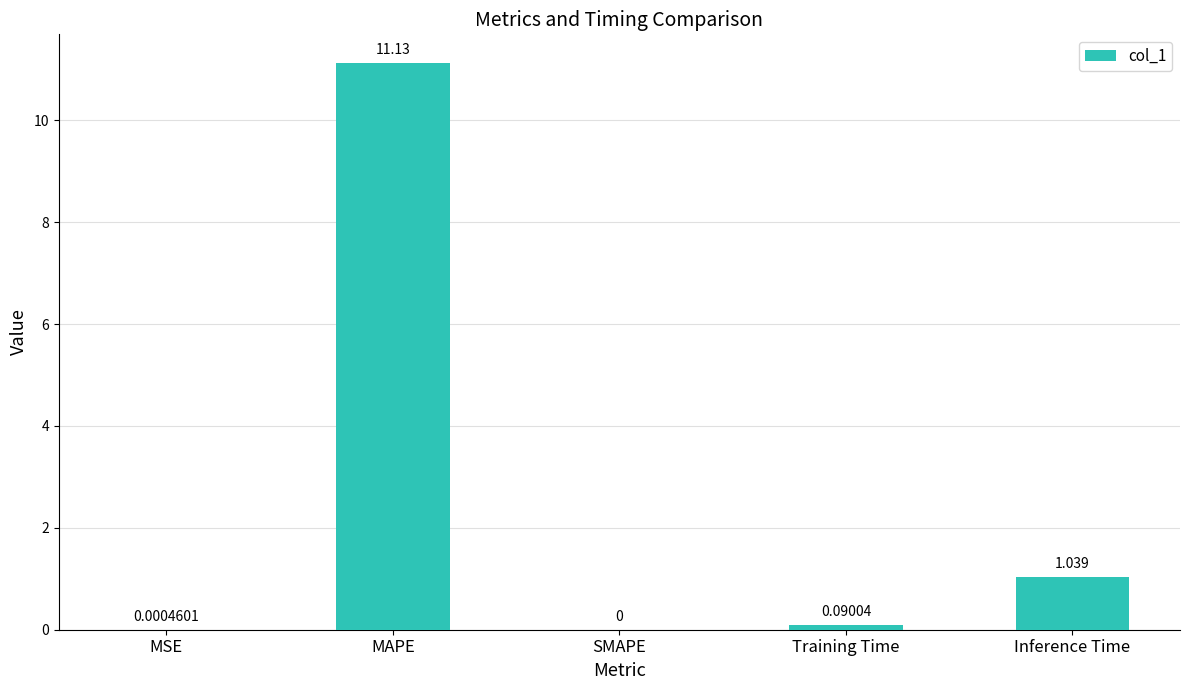

Which has a higher value, SMAPE or Inference Time?

Inference Time